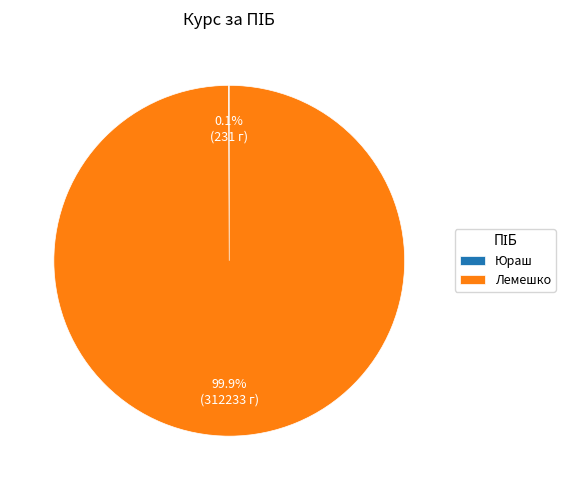

What portion of the pie excludes Лемешко?

0.1%